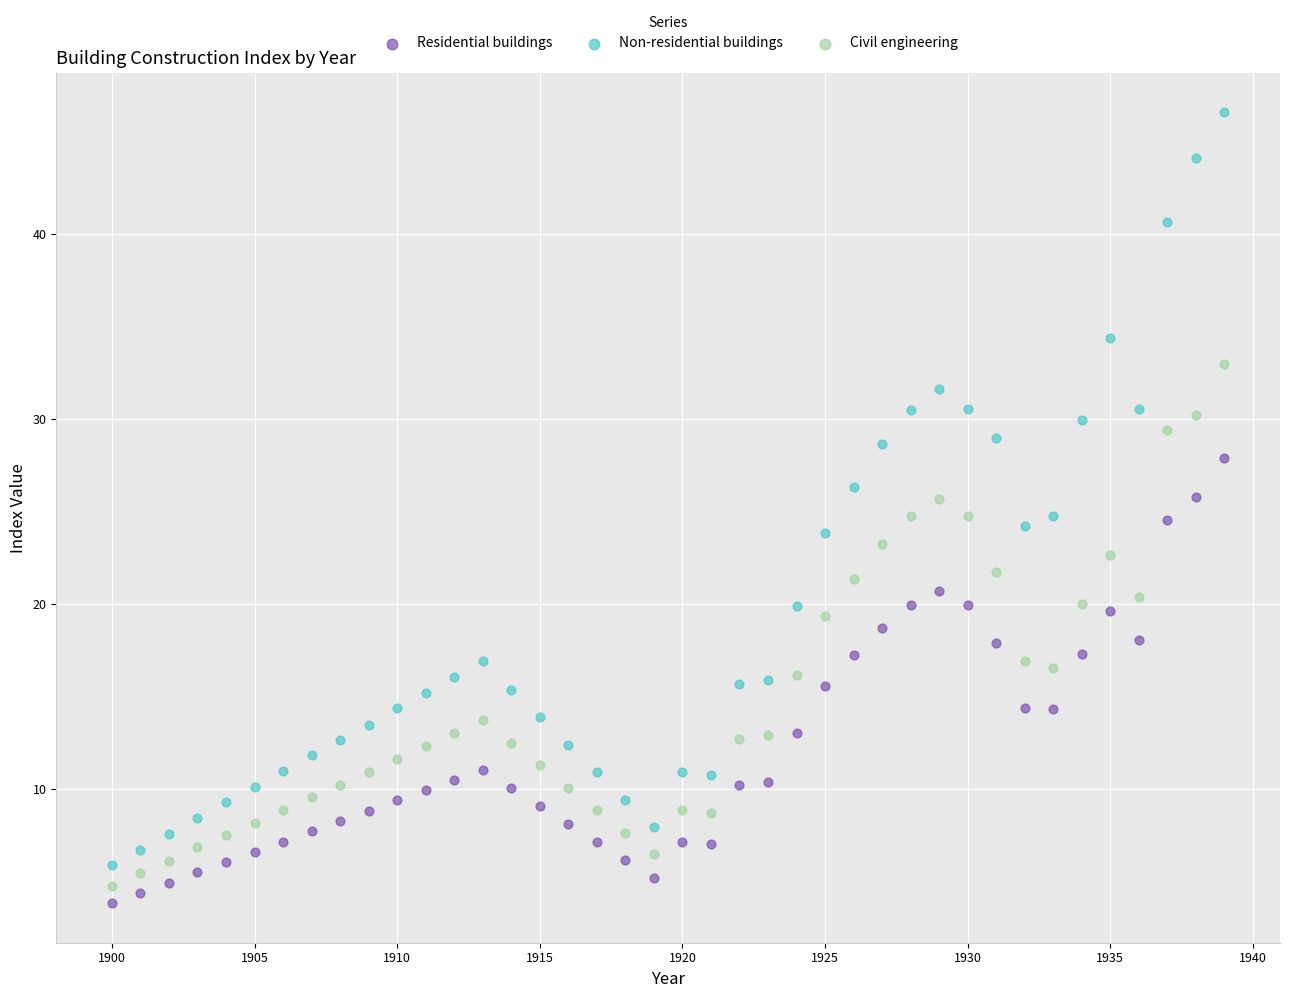

Which series contains the highest Y value?

Non-residential buildings